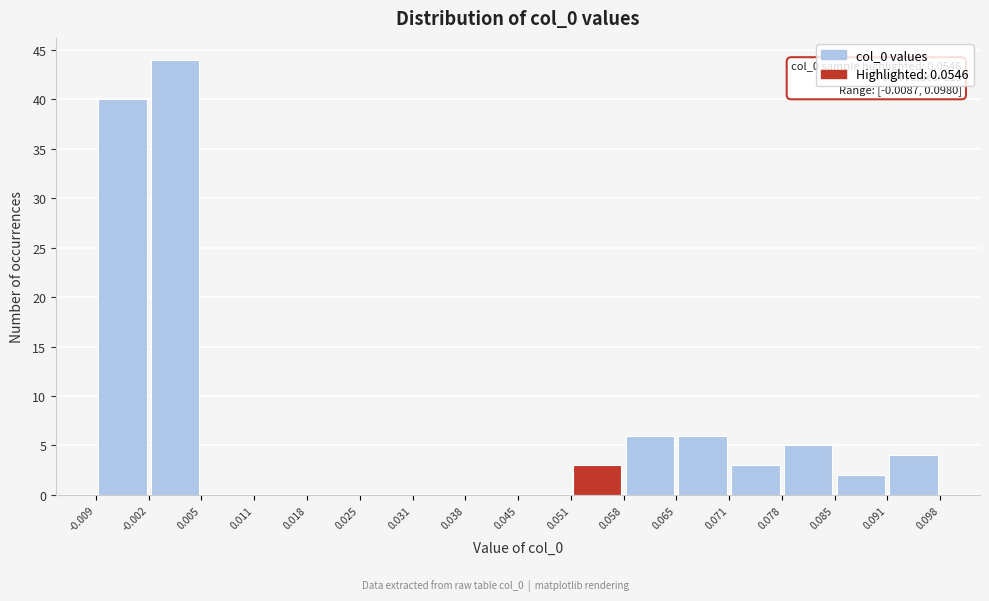

Over which range of the x-axis is the bar tallest?

-0.002 to 0.005